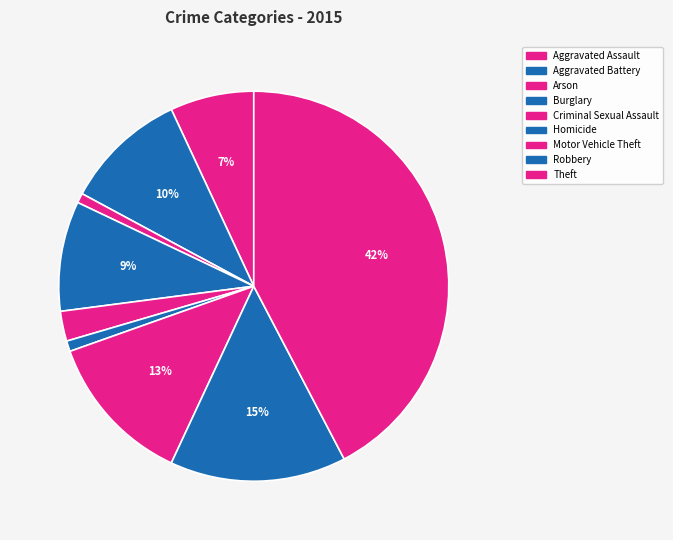

How many segments does this pie chart have?

9